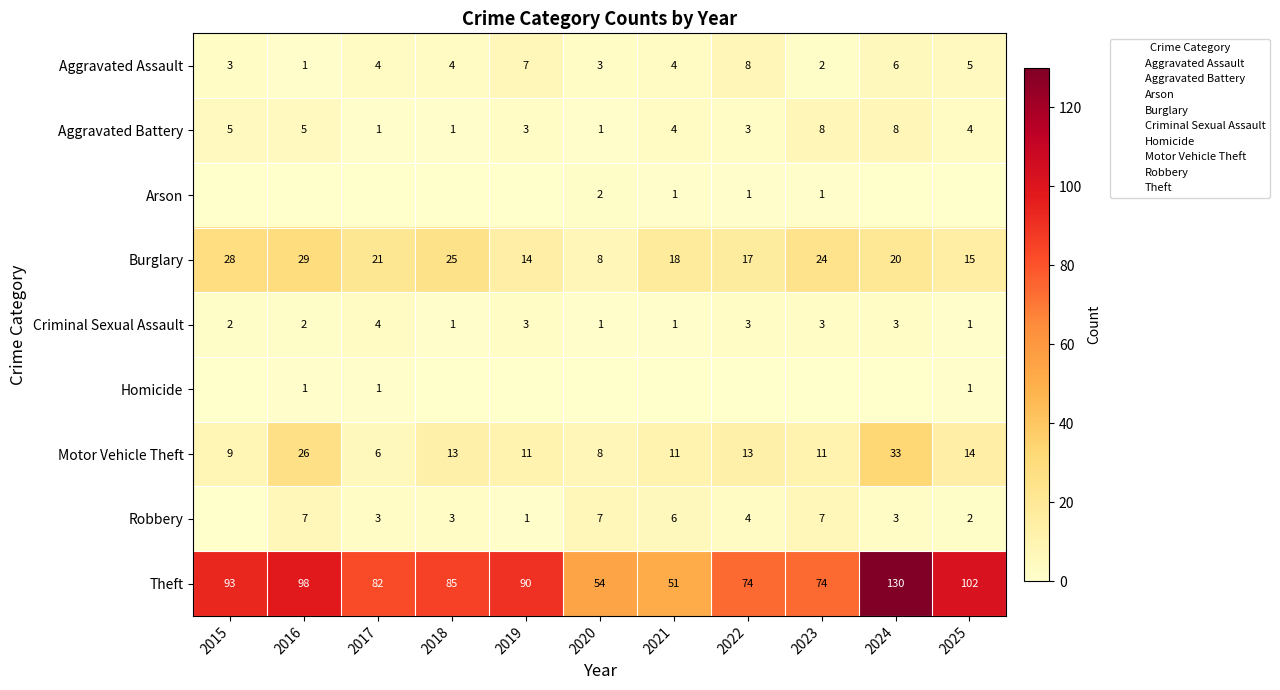

How many categories are shown in the chart?

11